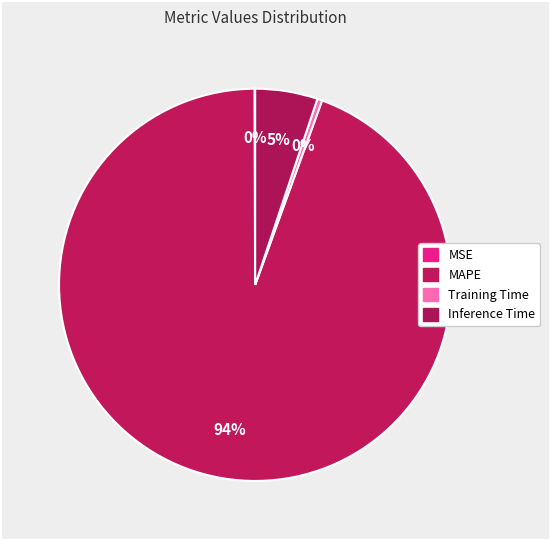

Which slice represents more than half of the pie?

MAPE